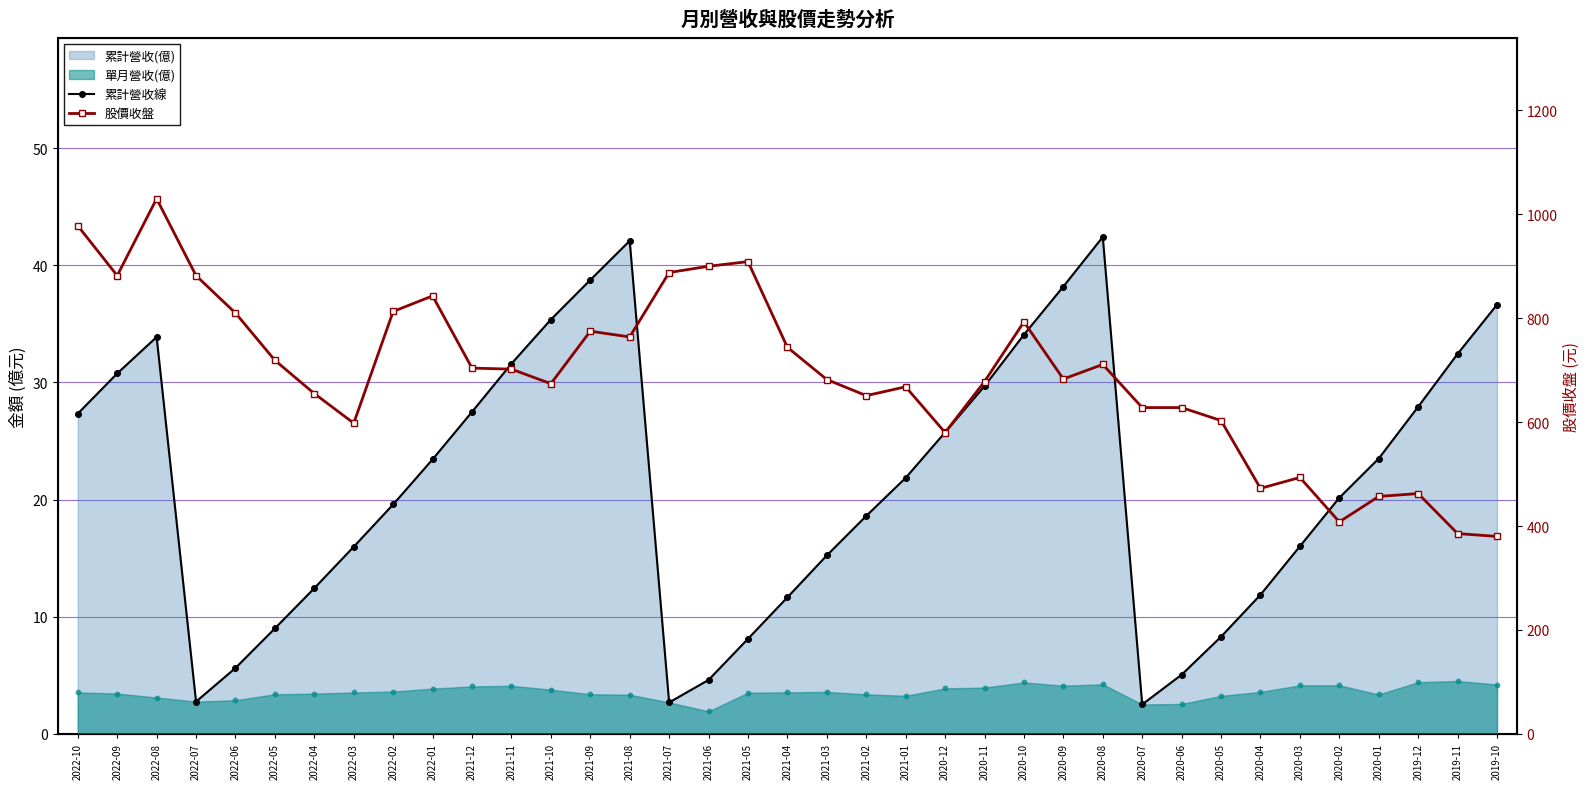

Which series contains the highest Y value?

股價收盤